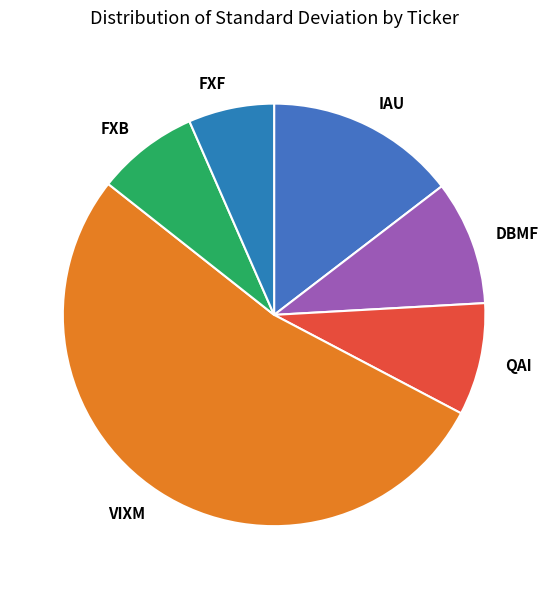

Does VIXM account for over 50% of the chart?

Yes